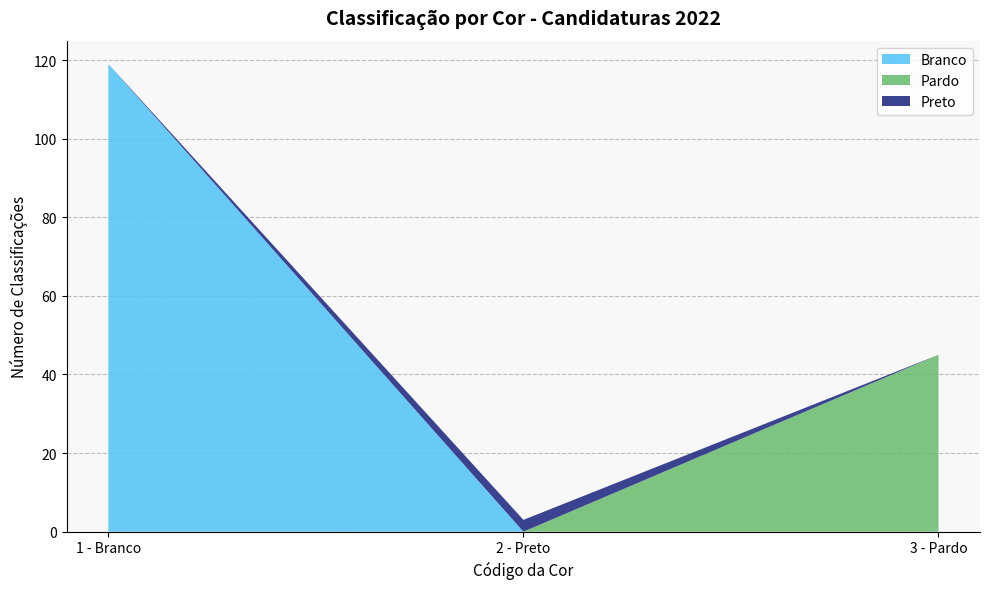

Reading left to right, list the values for the Branco series.

119	0	0